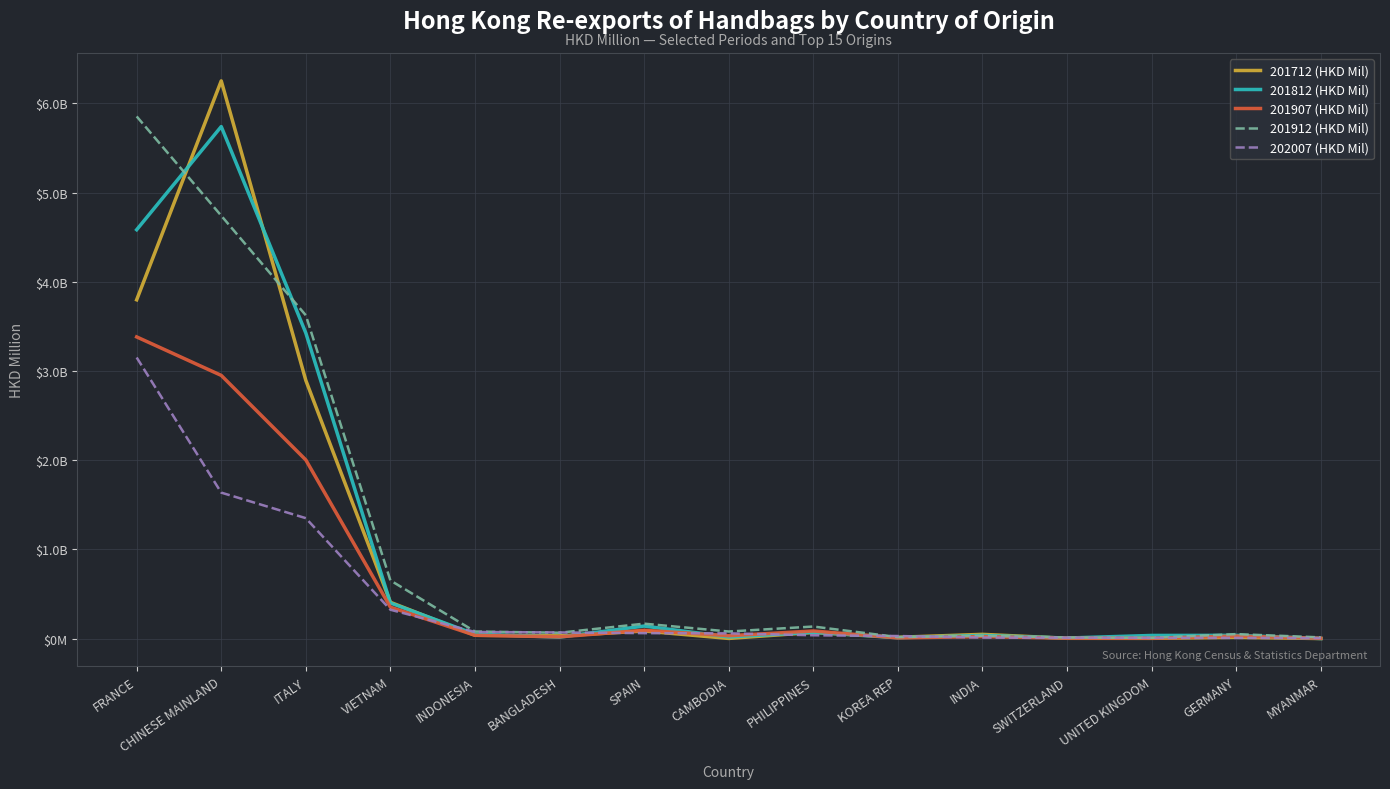

Reading right to left, list all the values displayed in this chart.

201712 (HKD Mil): MYANMAR=1.0	GERMANY=14.5	UNITED KINGDOM=3.1	SWITZERLAND=3.6	INDIA=47.8	KOREA REP=15.1	PHILIPPINES=69.0	CAMBODIA=2.0	SPAIN=85.2	BANGLADESH=30.9	INDONESIA=37.4	VIETNAM=407.2	ITALY=2894.3	CHINESE MAINLAND=6251.5	FRANCE=3797.6
201812 (HKD Mil): MYANMAR=1.2	GERMANY=36.6	UNITED KINGDOM=35.5	SWITZERLAND=6.6	INDIA=35.4	KOREA REP=10.0	PHILIPPINES=71.0	CAMBODIA=18.7	SPAIN=140.9	BANGLADESH=16.3	INDONESIA=49.9	VIETNAM=399.4	ITALY=3425.7	CHINESE MAINLAND=5739.6	FRANCE=4583.1
201907 (HKD Mil): MYANMAR=3.4	GERMANY=28.6	UNITED KINGDOM=4.2	SWITZERLAND=4.8	INDIA=22.6	KOREA REP=8.0	PHILIPPINES=85.5	CAMBODIA=32.4	SPAIN=93.7	BANGLADESH=19.9	INDONESIA=37.4	VIETNAM=352.5	ITALY=2002.7	CHINESE MAINLAND=2950.4	FRANCE=3381.7
201912 (HKD Mil): MYANMAR=13.9	GERMANY=50.6	UNITED KINGDOM=8.5	SWITZERLAND=12.4	INDIA=31.8	KOREA REP=17.1	PHILIPPINES=135.5	CAMBODIA=79.5	SPAIN=167.7	BANGLADESH=65.7	INDONESIA=79.7	VIETNAM=652.1	ITALY=3623.9	CHINESE MAINLAND=4740.4	FRANCE=5853.2
202007 (HKD Mil): MYANMAR=5.9	GERMANY=7.9	UNITED KINGDOM=8.2	SWITZERLAND=10.0	INDIA=11.6	KOREA REP=28.9	PHILIPPINES=37.5	CAMBODIA=58.9	SPAIN=61.2	BANGLADESH=69.1	INDONESIA=74.2	VIETNAM=323.8	ITALY=1350.1	CHINESE MAINLAND=1636.3	FRANCE=3150.9